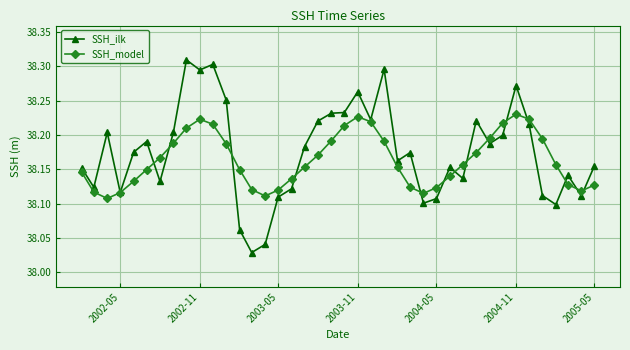

In SSH_model, how many points are lower than both neighbors (excluding endpoints)?

4